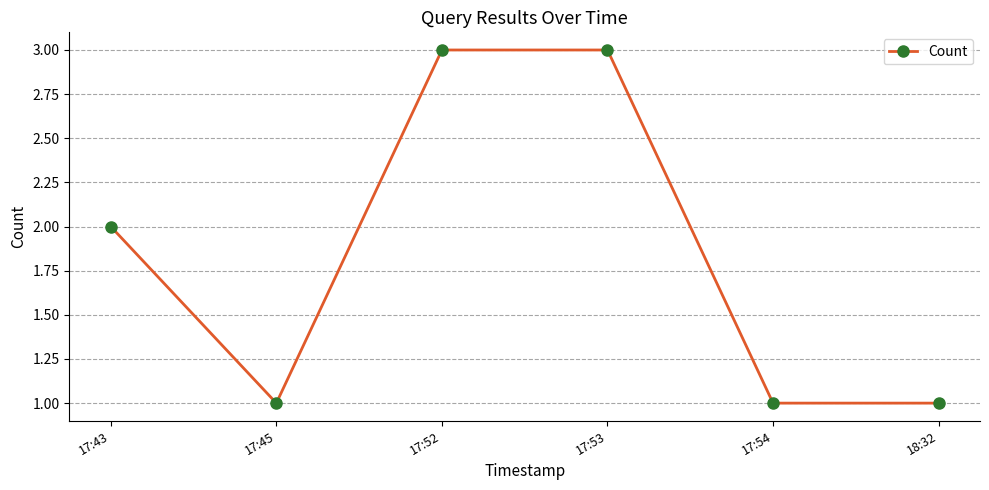

True or false: the data shows 1 at 18:32.

True